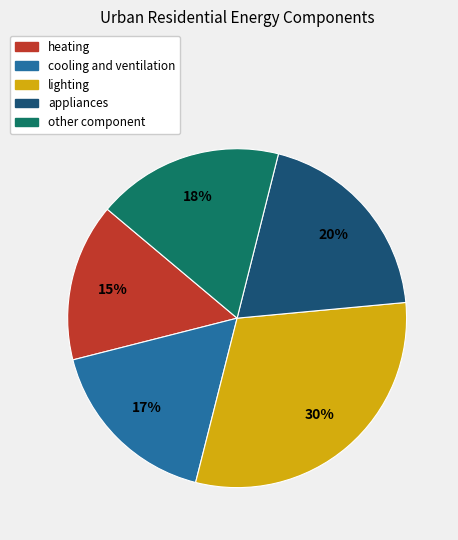

What percentage is the appliances slice, to the nearest percent?

20%